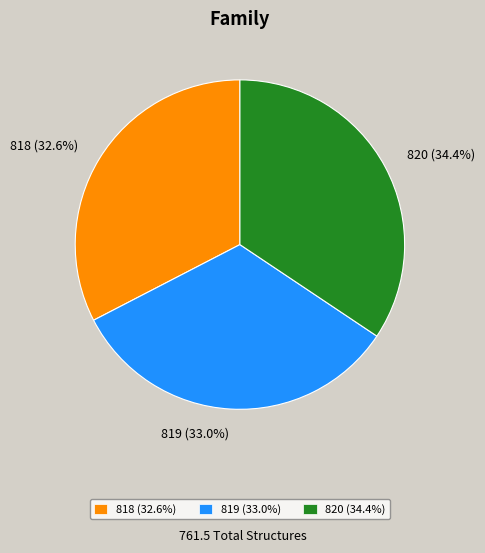

Does any single category account for the majority?

No